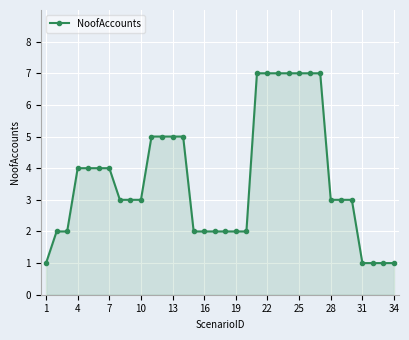

What is the maximum value shown in the chart?

7